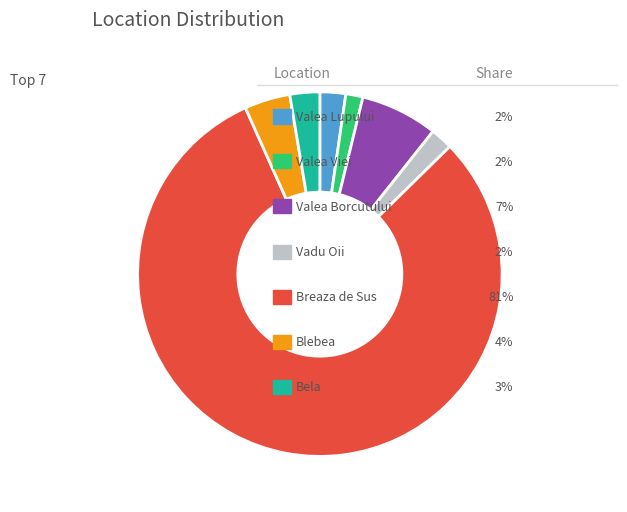

Is there a majority slice in this chart?

Yes